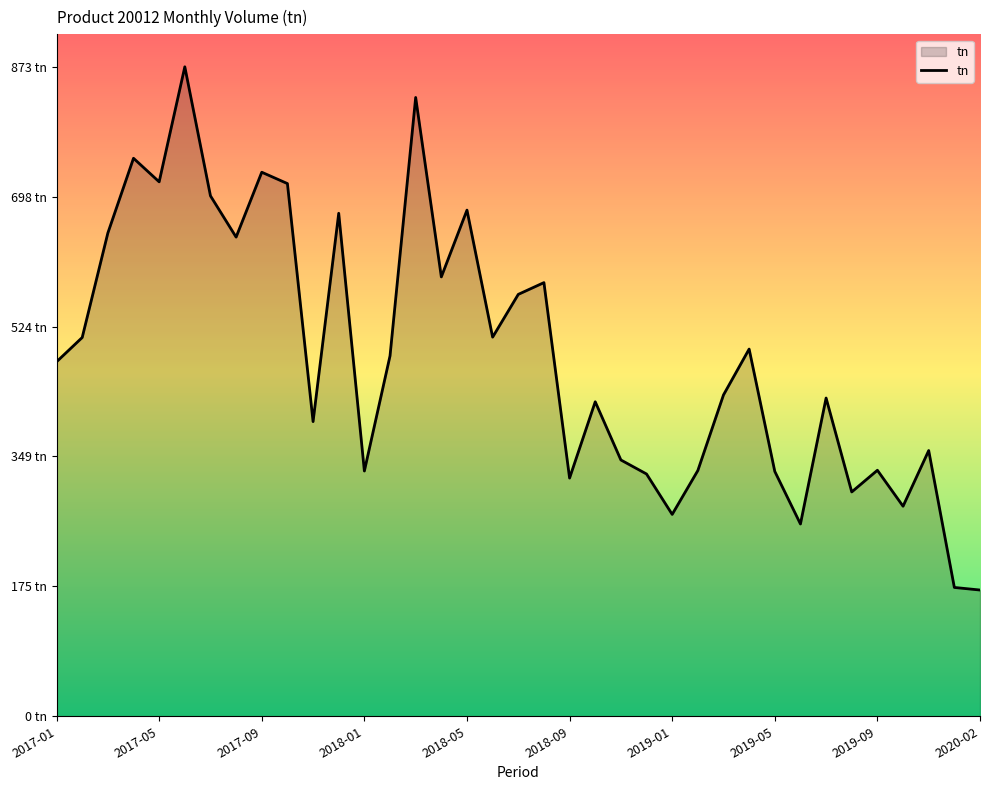

Does the chart display data point markers on the line(s)?

No